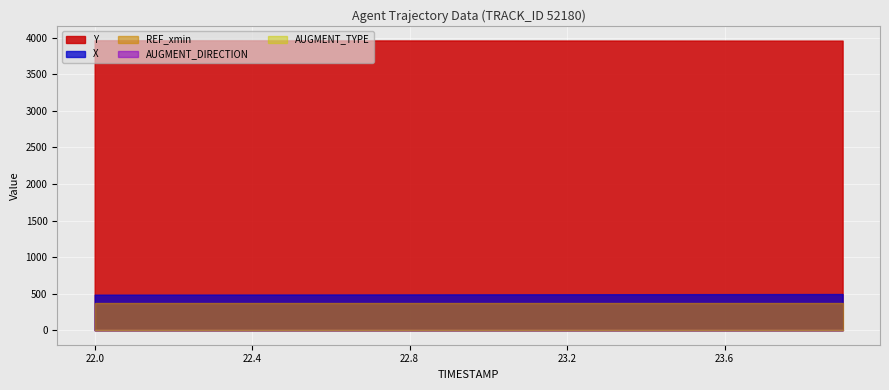

Is it true that TIMESTAMP equals 22.2 at 22.2?

True